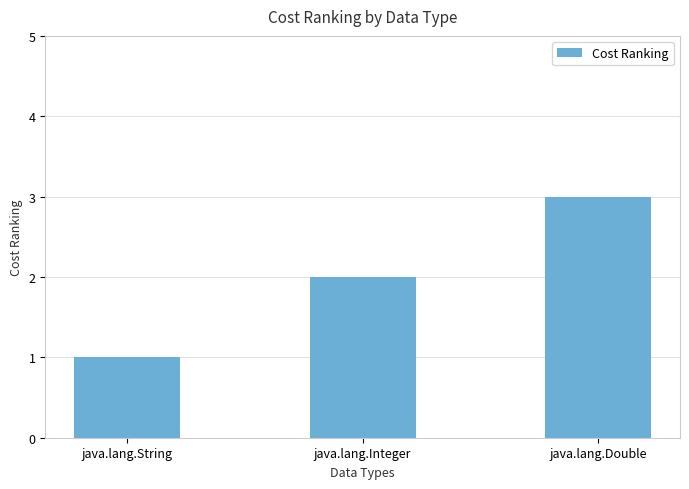

What is the sum of the values at java.lang.Integer and java.lang.Double?

5